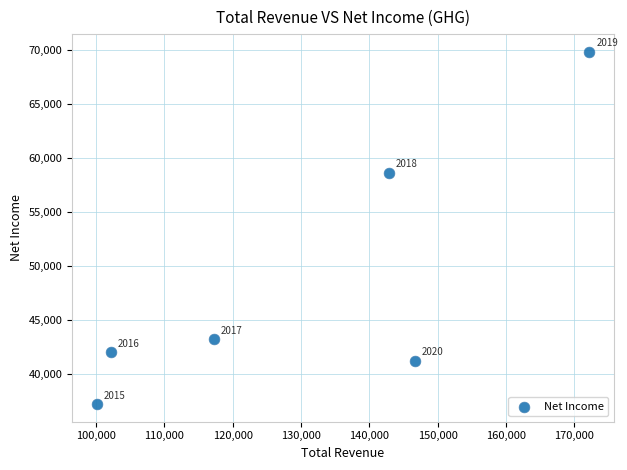

What is the range of Y values (max minus min)?

32600